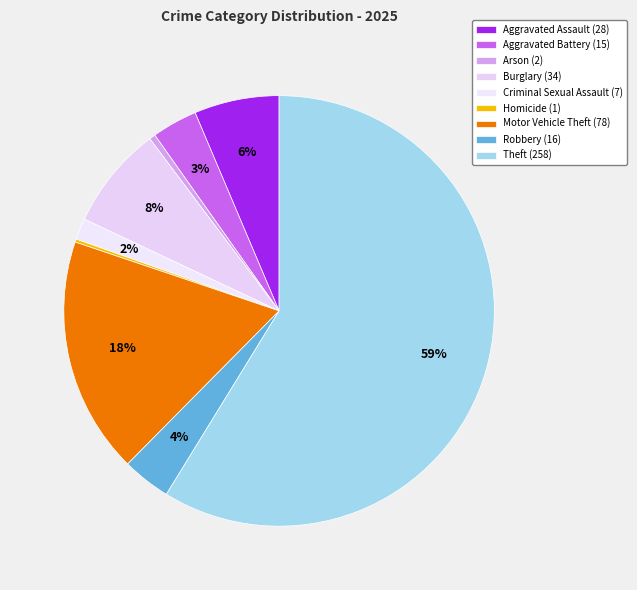

The Aggravated Assault slice represents 6% of the pie. True or false?

True